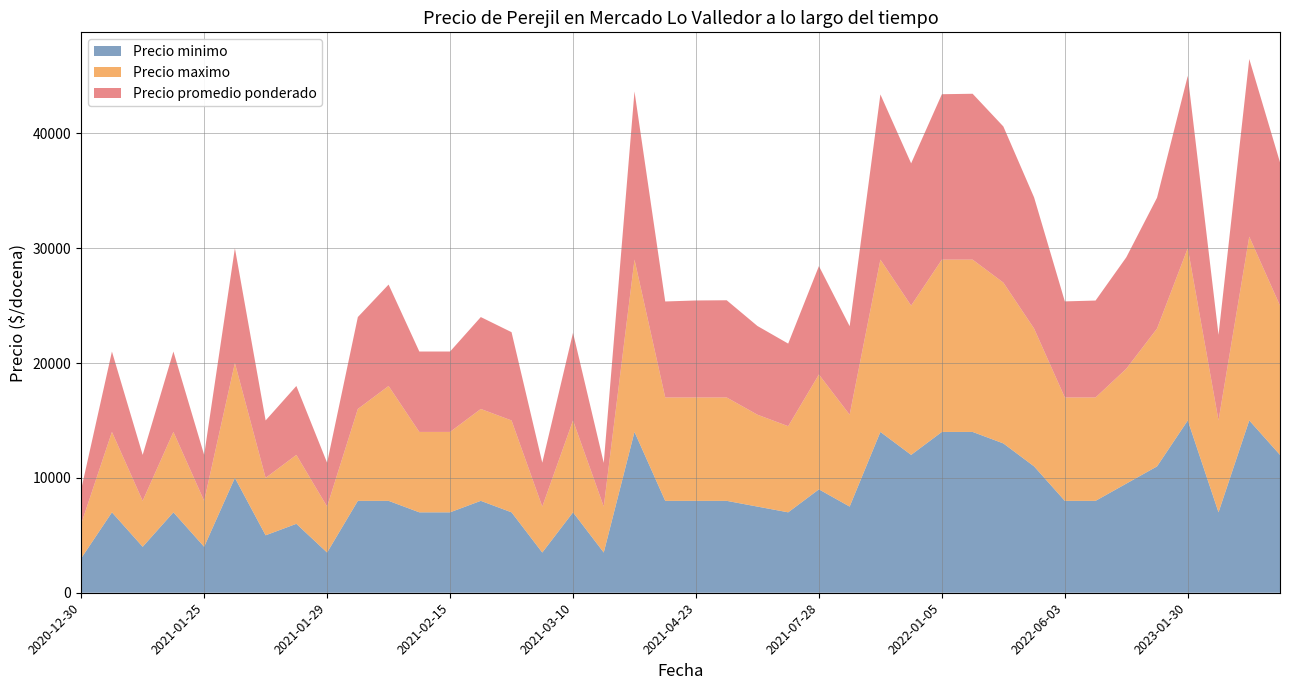

What is the minimum value for Precio minimo?

3000